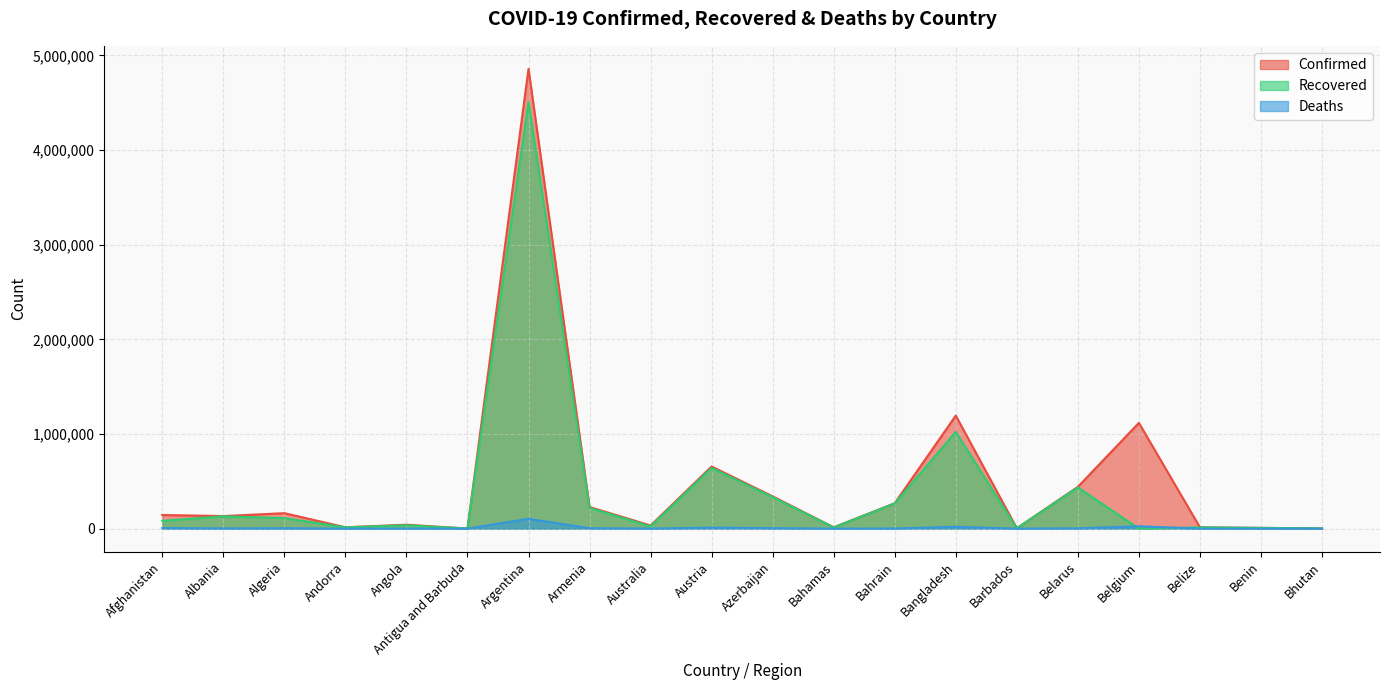

What is the average value of the Deaths series?

9506